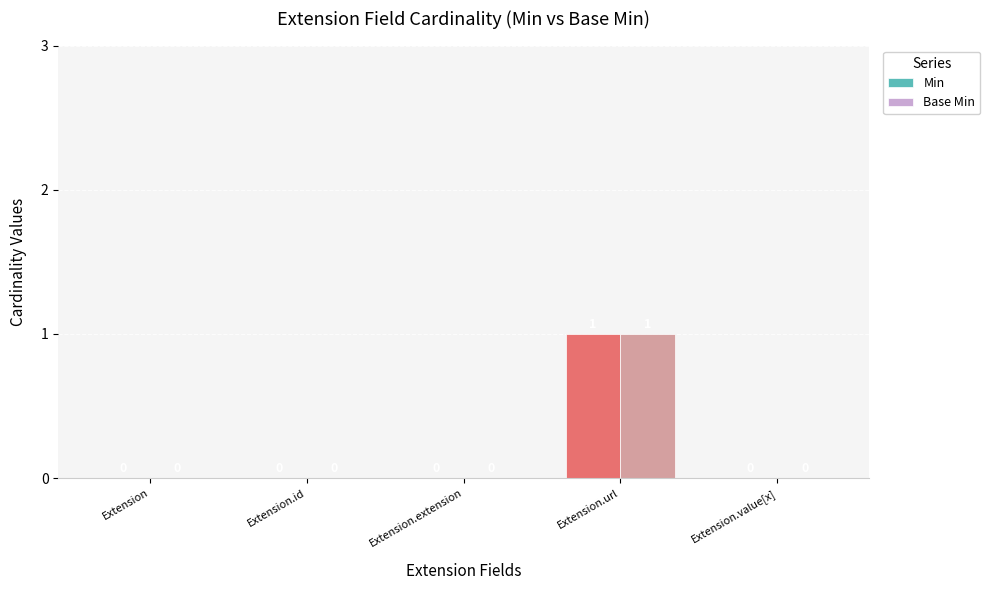

What are all the series names shown in the legend?

Min, Base Min